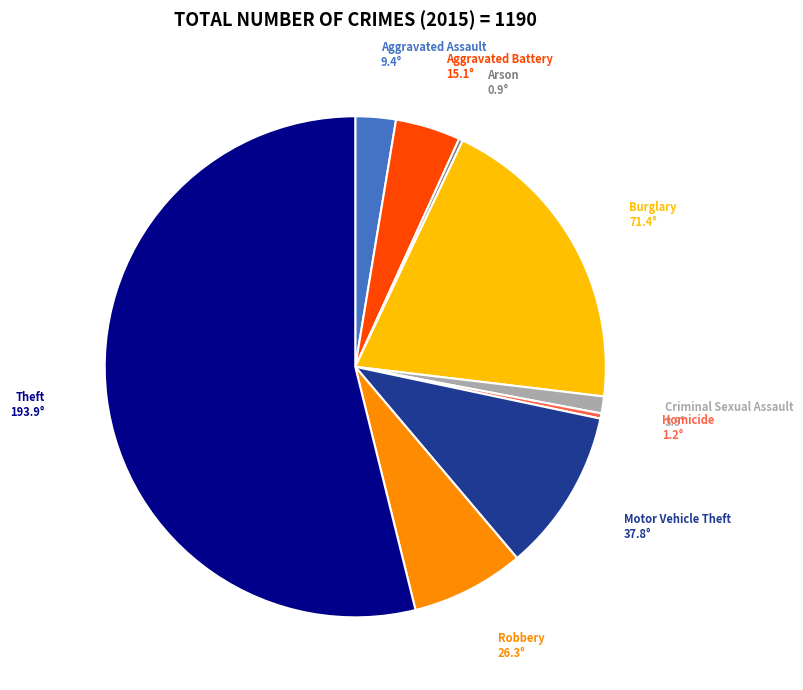

Which slice represents more than half of the pie?

Theft